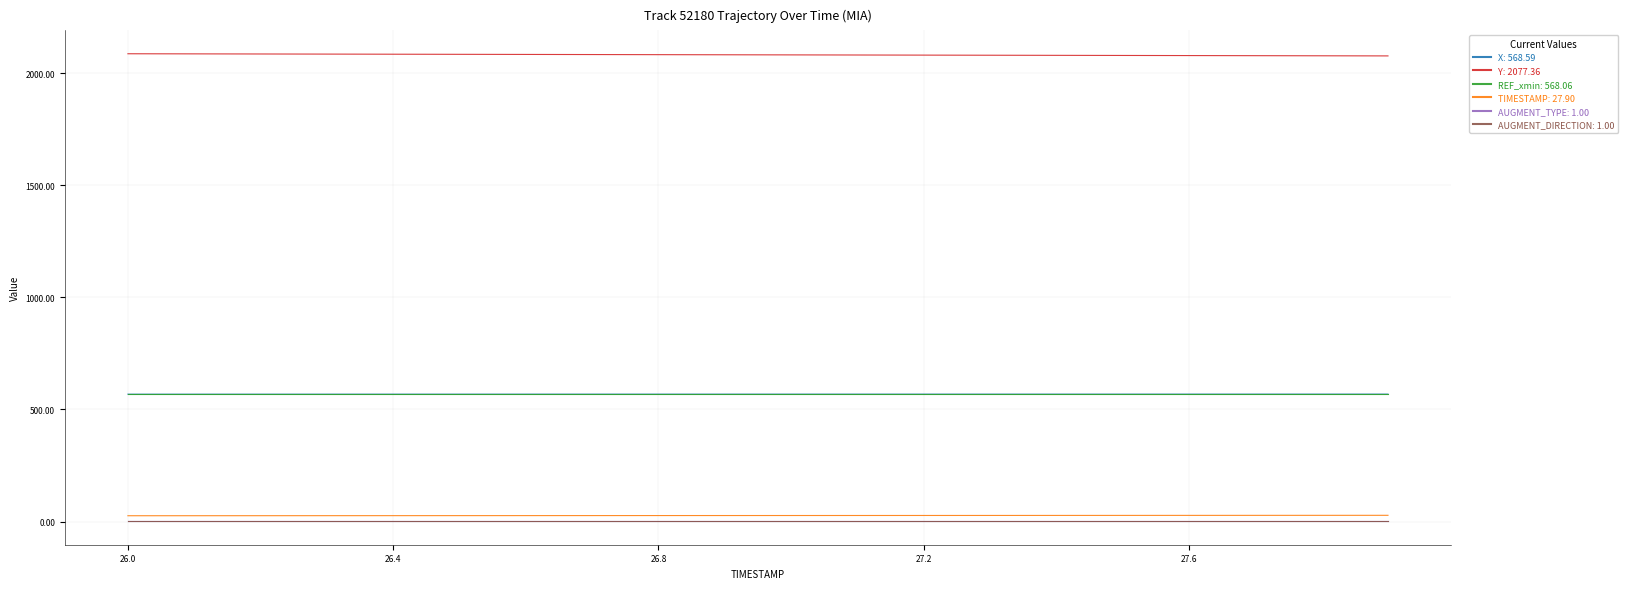

Does the chart display data point markers on the line(s)?

No